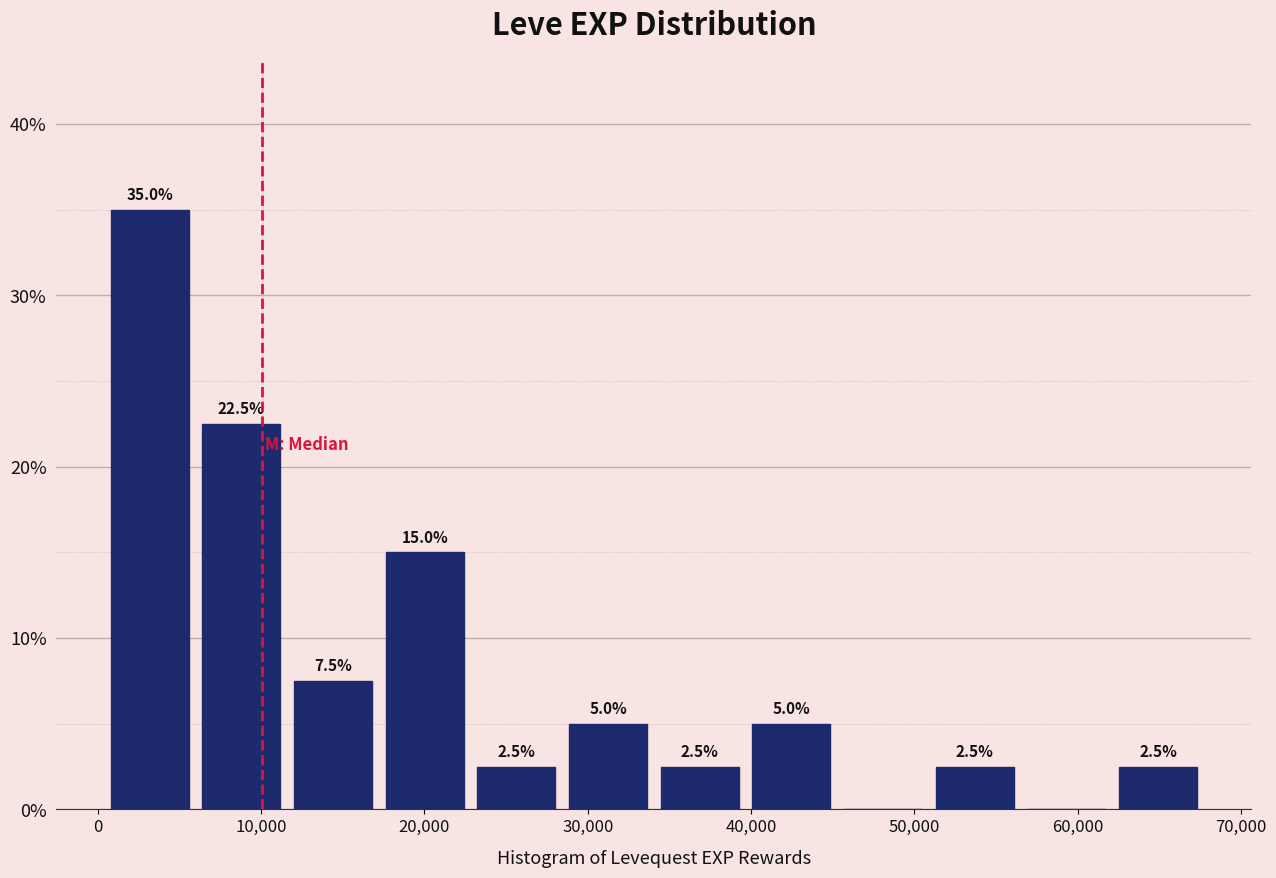

Over which range of the x-axis is the bar tallest?

0 to 6000